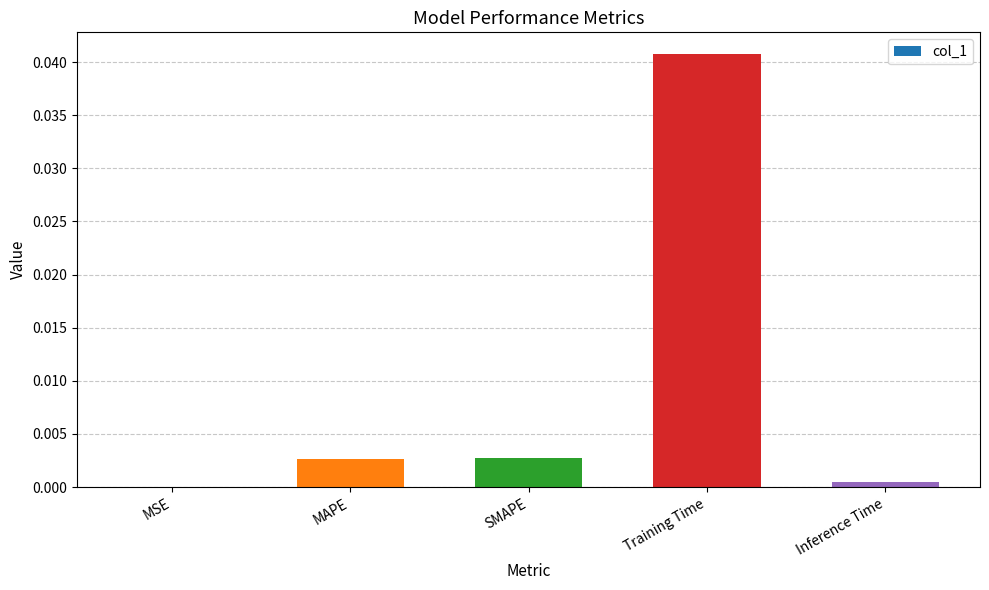

Between Training Time and MSE, which is larger?

Training Time